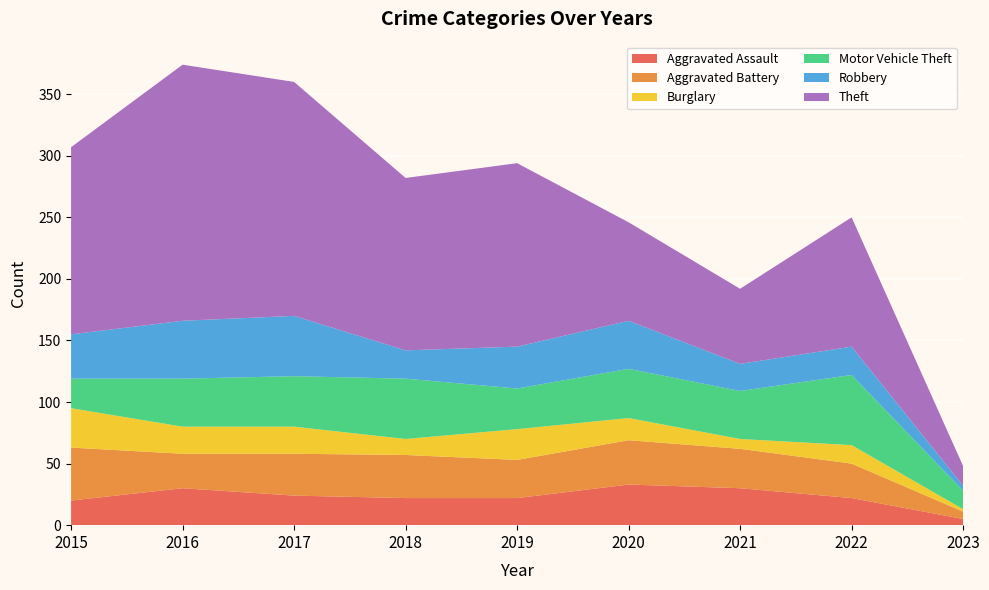

Reading left to right, extract all data points from this chart.

Aggravated Assault: 2015=20	2016=30	2017=24	2018=22	2019=22	2020=33	2021=30	2022=22	2023=5
Aggravated Battery: 2015=43	2016=28	2017=34	2018=35	2019=31	2020=36	2021=32	2022=28	2023=6
Burglary: 2015=32	2016=22	2017=22	2018=13	2019=25	2020=18	2021=8	2022=15	2023=2
Motor Vehicle Theft: 2015=24	2016=39	2017=41	2018=49	2019=33	2020=40	2021=39	2022=57	2023=15
Robbery: 2015=36	2016=47	2017=49	2018=23	2019=34	2020=39	2021=22	2022=23	2023=4
Theft: 2015=152	2016=208	2017=190	2018=140	2019=149	2020=80	2021=61	2022=105	2023=16